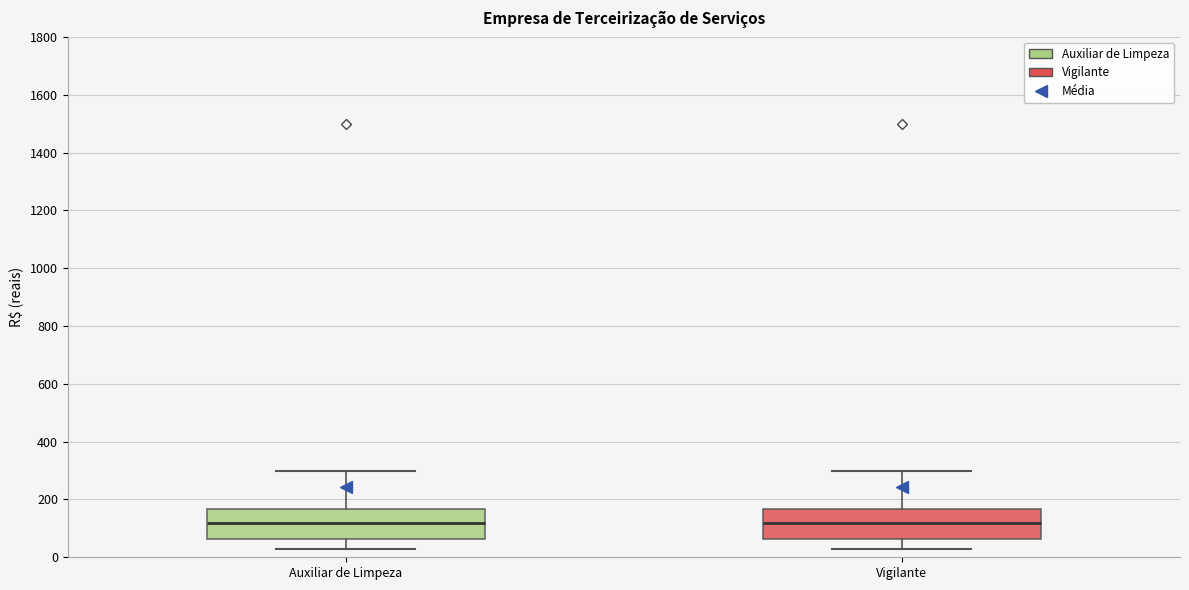

Reading left to right, transcribe this box plot: for each box, give where its median line is, the range the box spans, and where its two whiskers end, as read against the y-axis. The values are not printed on the chart, so give them approximately, as read against the axis.

Auxiliar de Limpeza: median 120, box 60 to 160, whiskers 40 to 300
Vigilante: median 120, box 60 to 160, whiskers 40 to 300